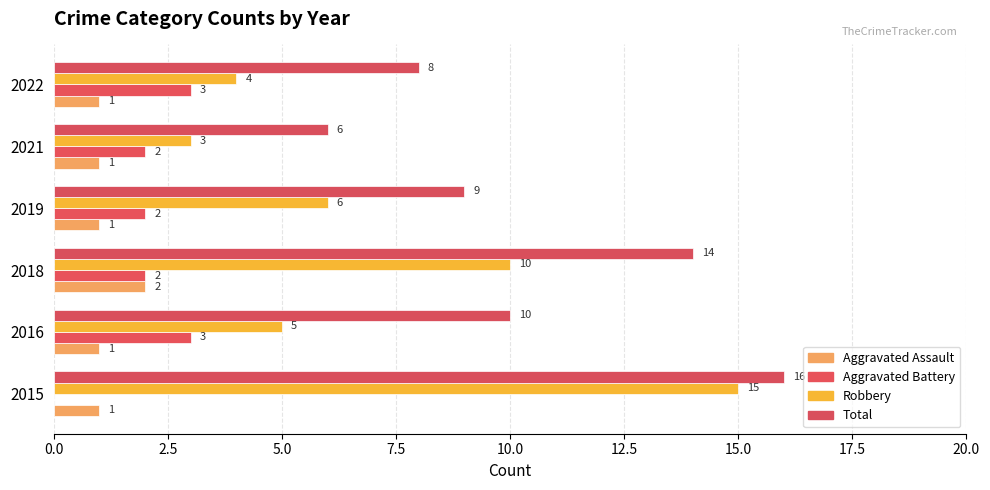

Which series has the widest spread of values?

Robbery